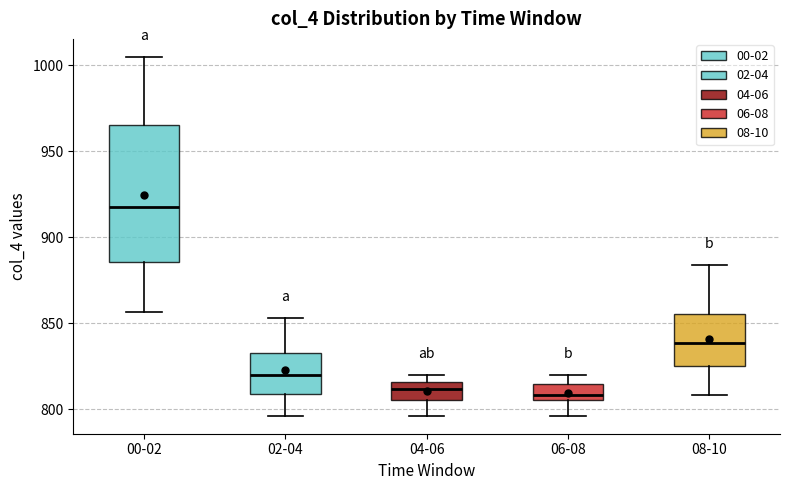

Which box has the highest median line?

00-02